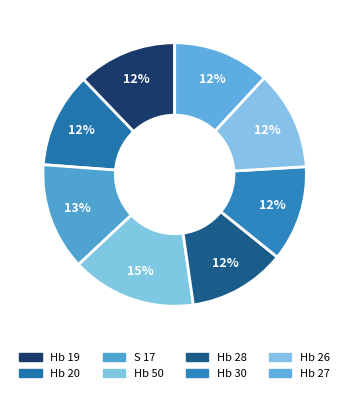

What percentage is the Hb 30 slice, to the nearest percent?

12%